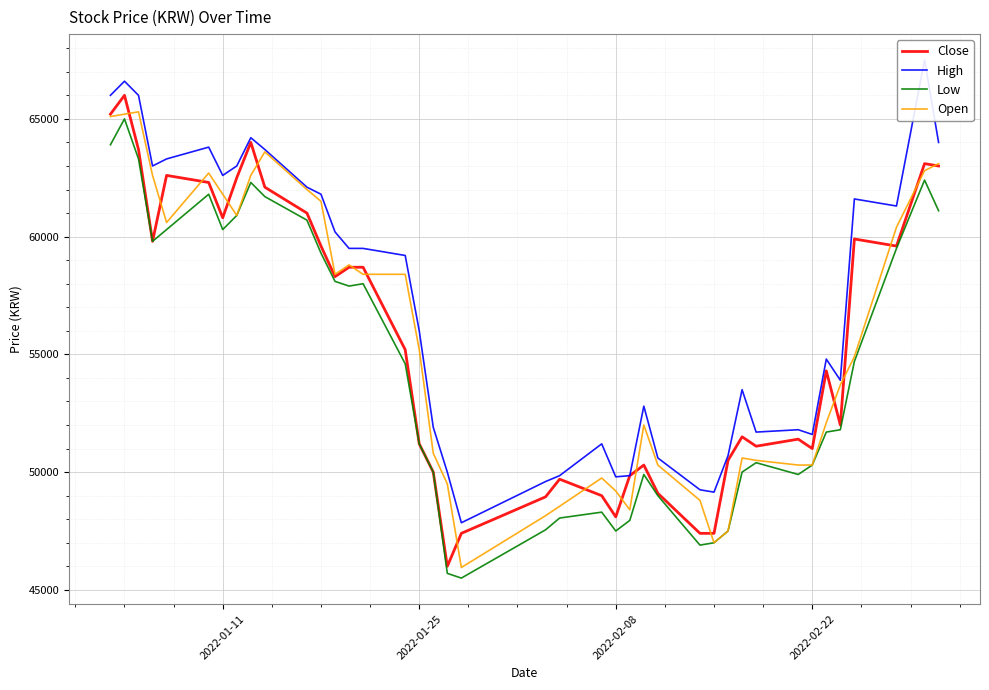

True or false: Open and Low cross at least once.

False